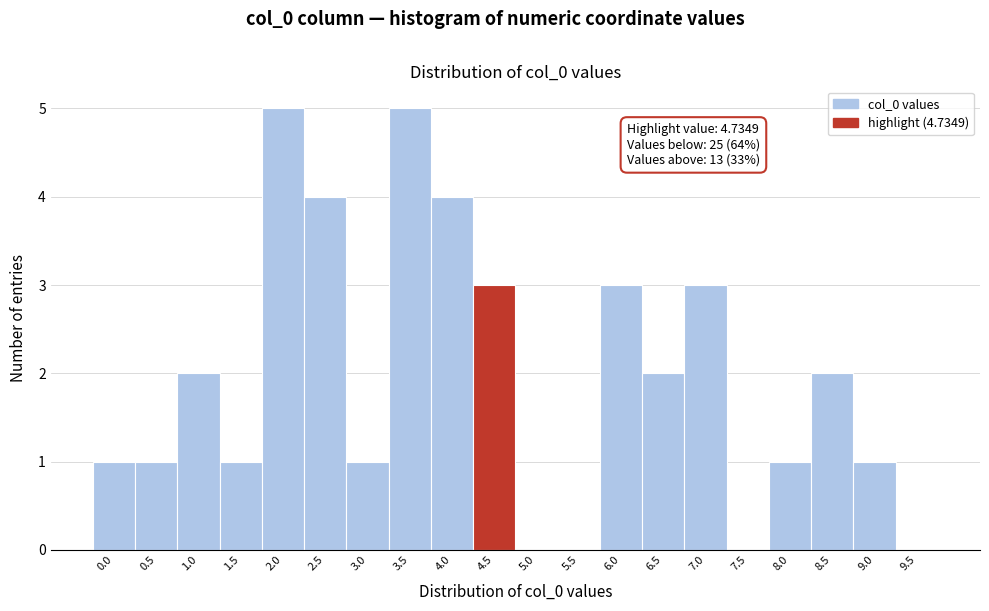

Reading left to right, what are all the values shown in this chart?

0.0=1	0.5=1	1.0=2	1.5=1	2.0=5	2.5=4	3.0=1	3.5=5	4.0=4	4.5=3	5.0=0	5.5=0	6.0=3	6.5=2	7.0=3	7.5=0	8.0=1	8.5=2	9.0=1	9.5=0